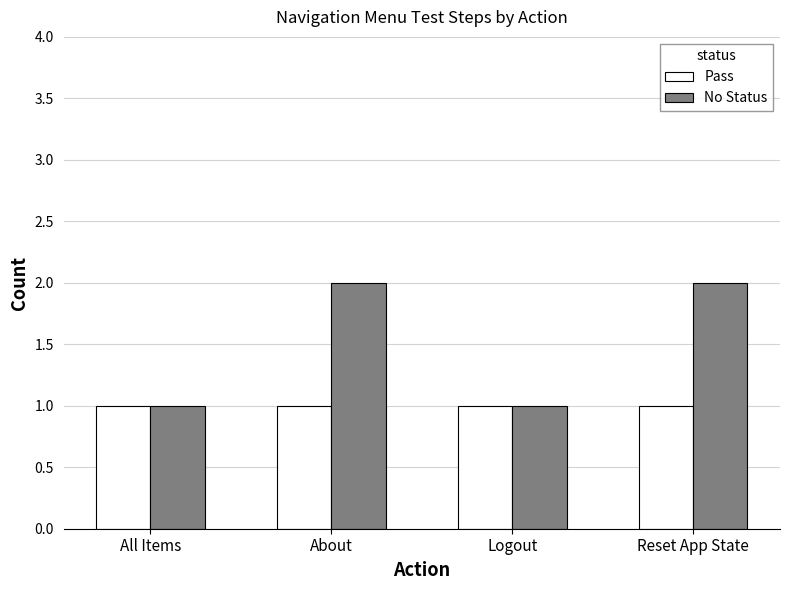

Which series has the widest spread of values?

No Status